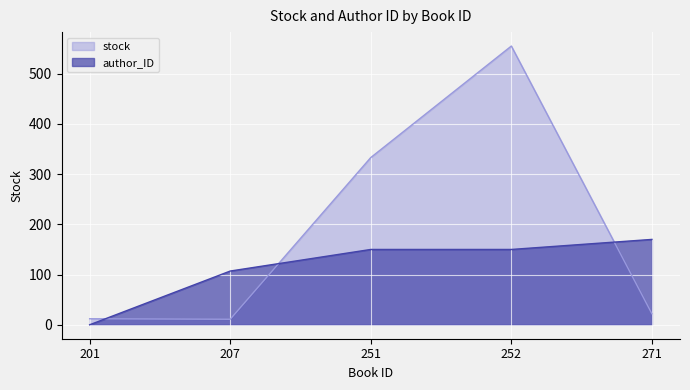

Which has a higher value, 207 or 251?

251